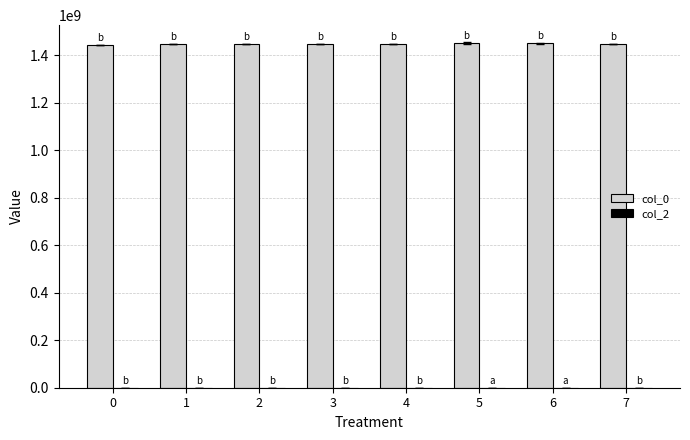

What is the greatest value displayed?

1451341647.3